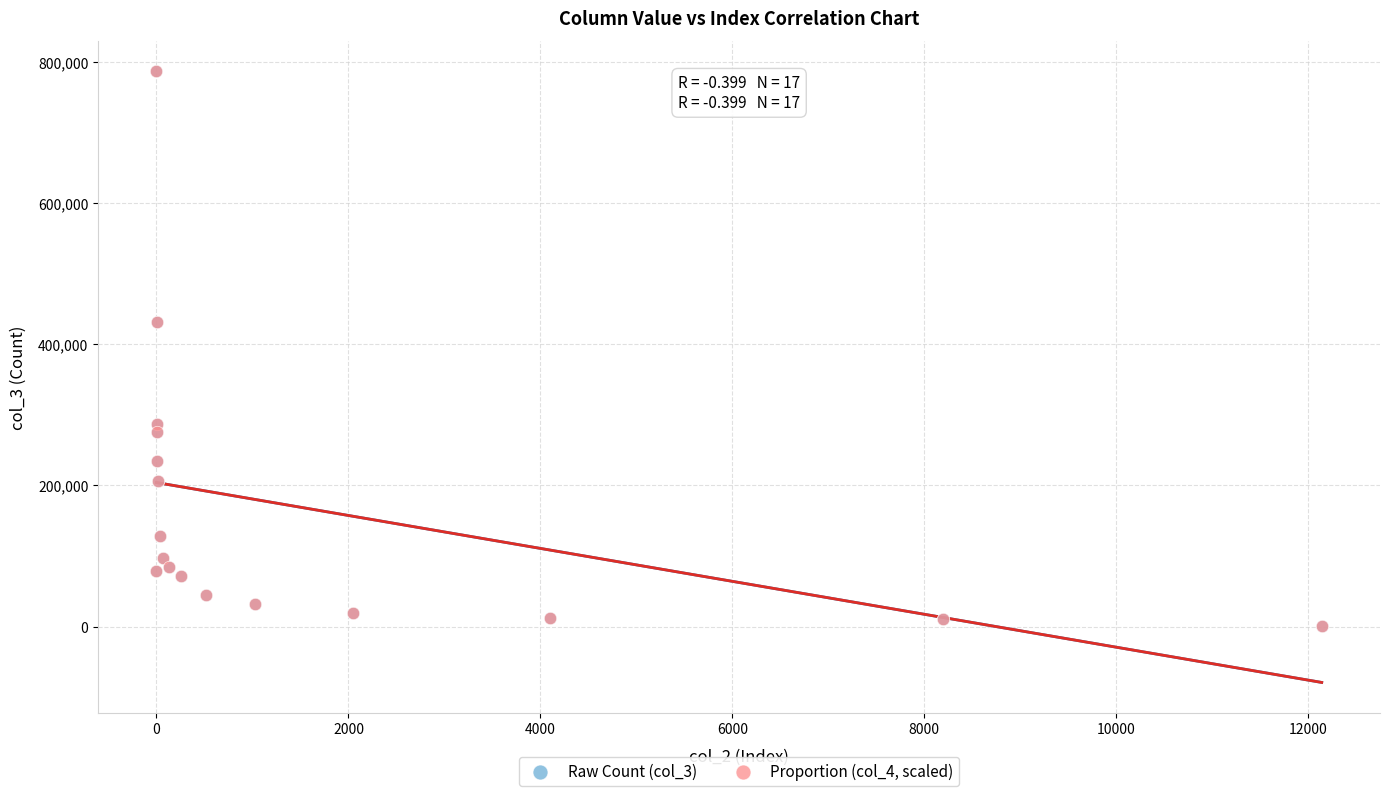

What are all the series names shown in the legend?

Raw Count (col_3), Proportion (col_4, scaled)